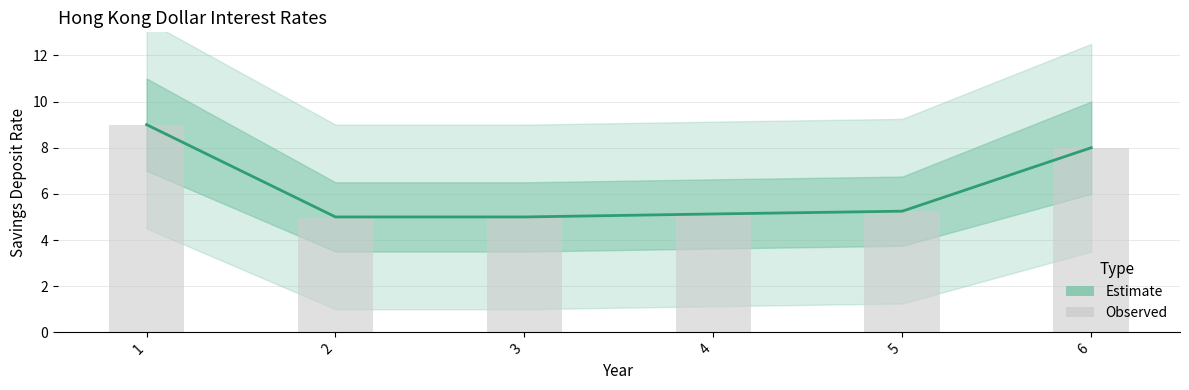

The Observed series shows 8.0 at 6. True or false?

True